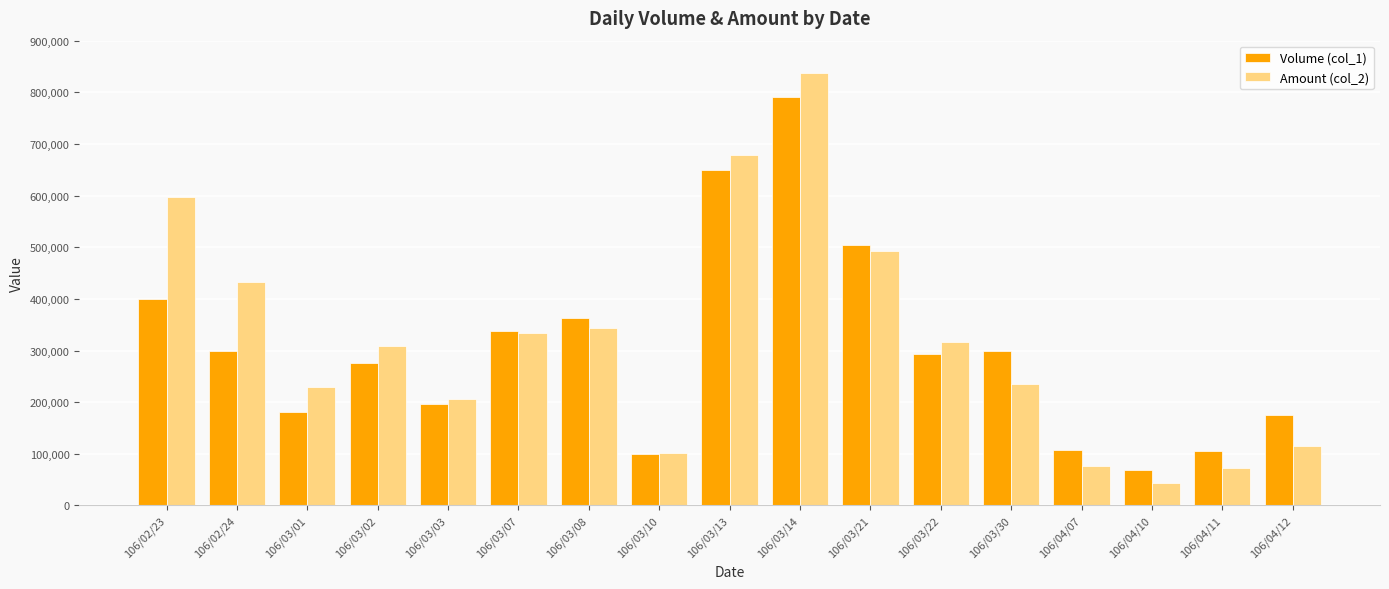

What is the difference between the maximum and minimum values in the Volume (col_1) series?

722000